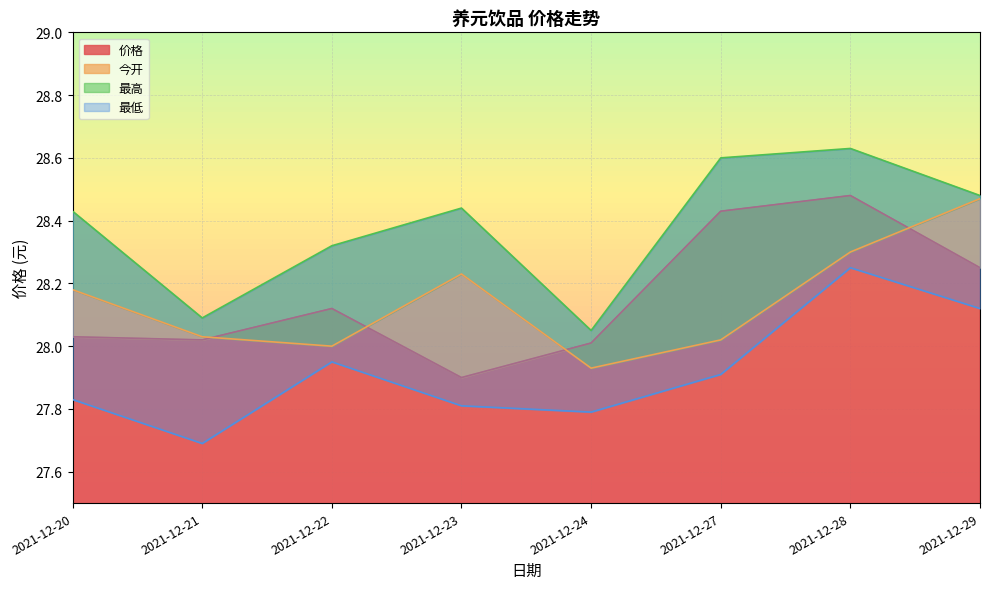

Which category has the lowest value in the 今开 series?

2021-12-24